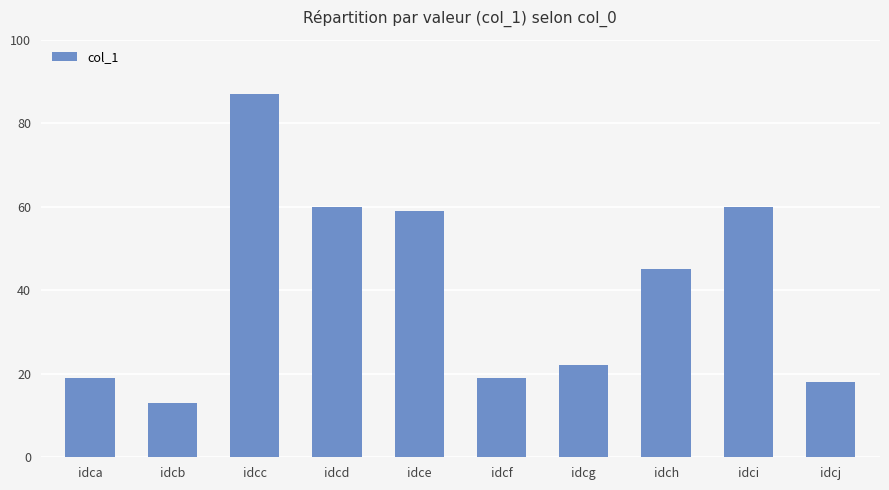

Reading left to right, list all the values displayed in this chart.

idca=19	idcb=13	idcc=87	idcd=60	idce=59	idcf=19	idcg=22	idch=45	idci=60	idcj=18